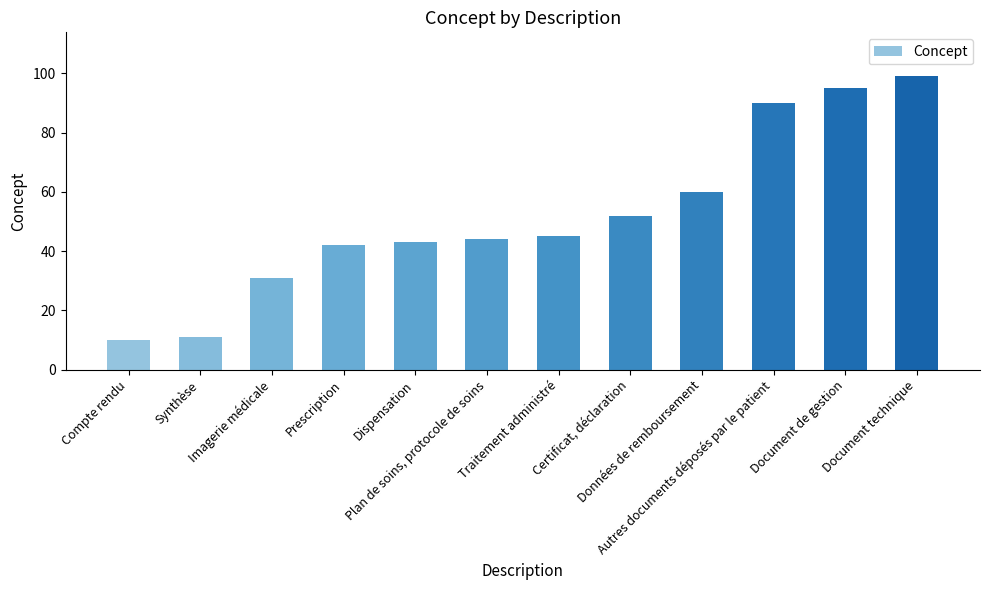

What is the average value?

52